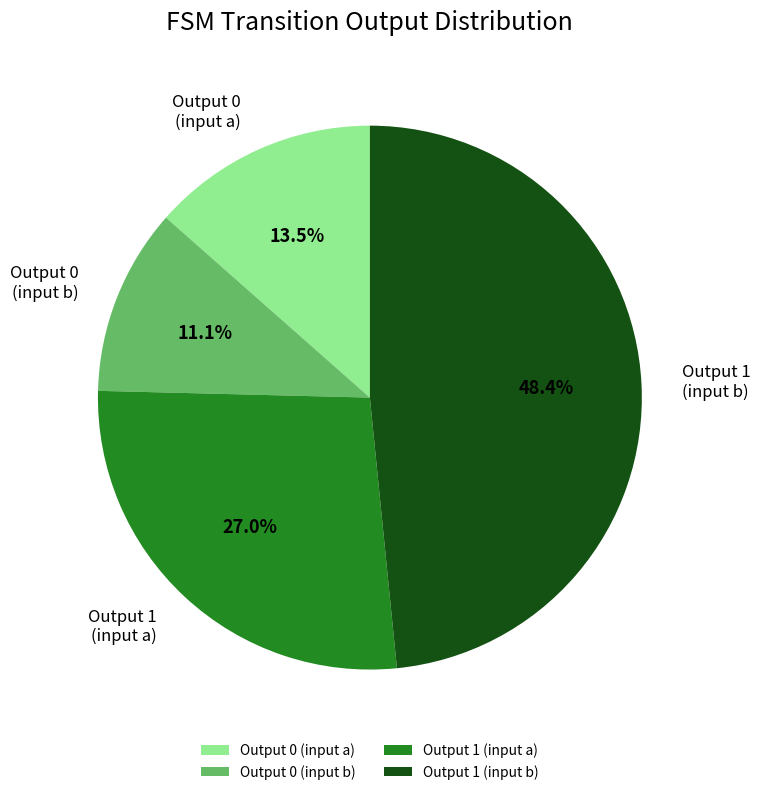

How many slices are in this pie chart?

4